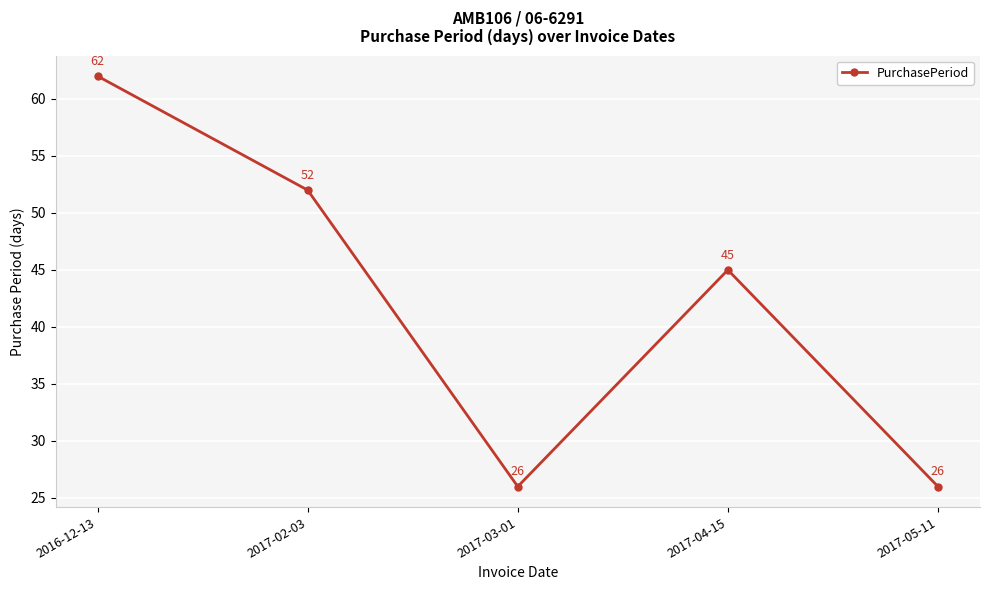

Between 2017-05-11 and 2016-12-13, which is larger?

2016-12-13